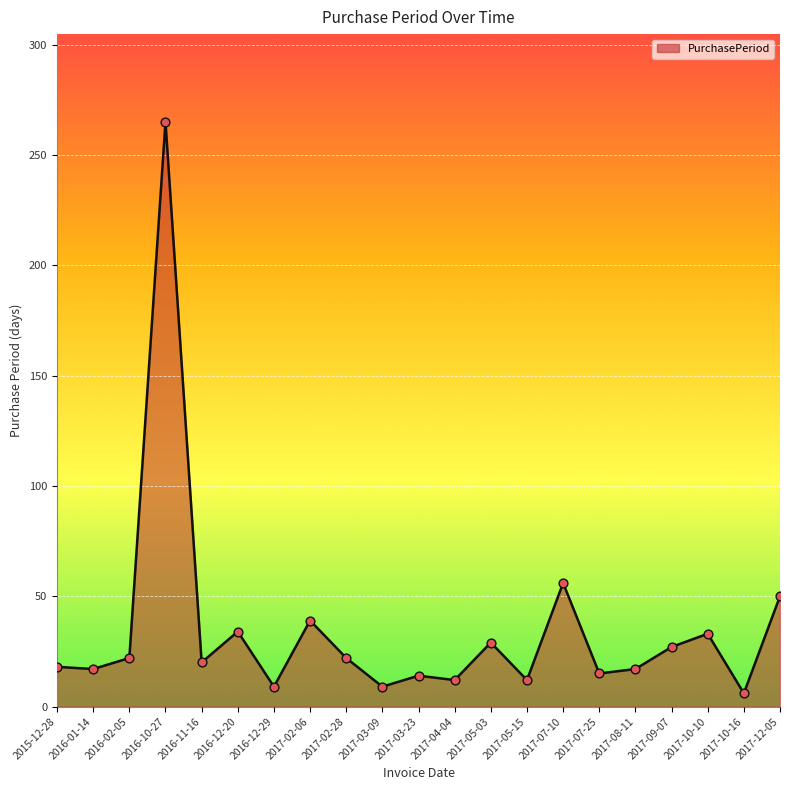

What is the change in value from 2016-12-20 to 2017-10-10?

-1